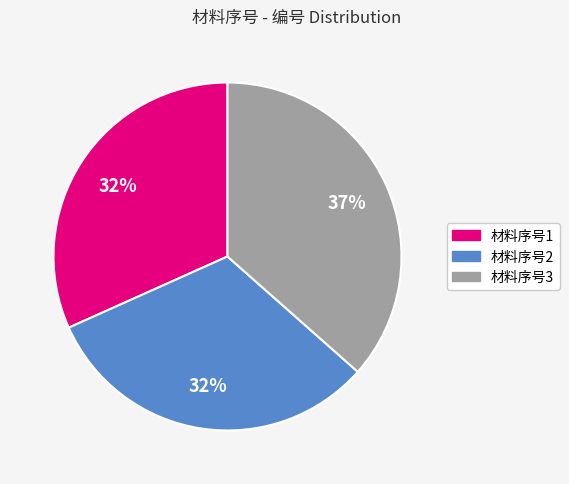

To the nearest percent, what is the average slice percentage?

33%